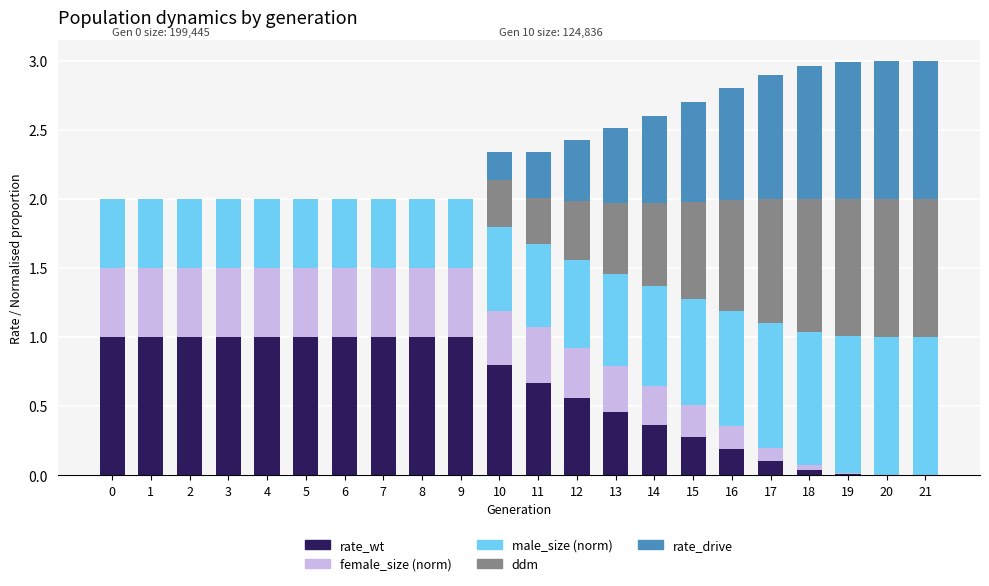

What is the total value across all series at 8?

2.0